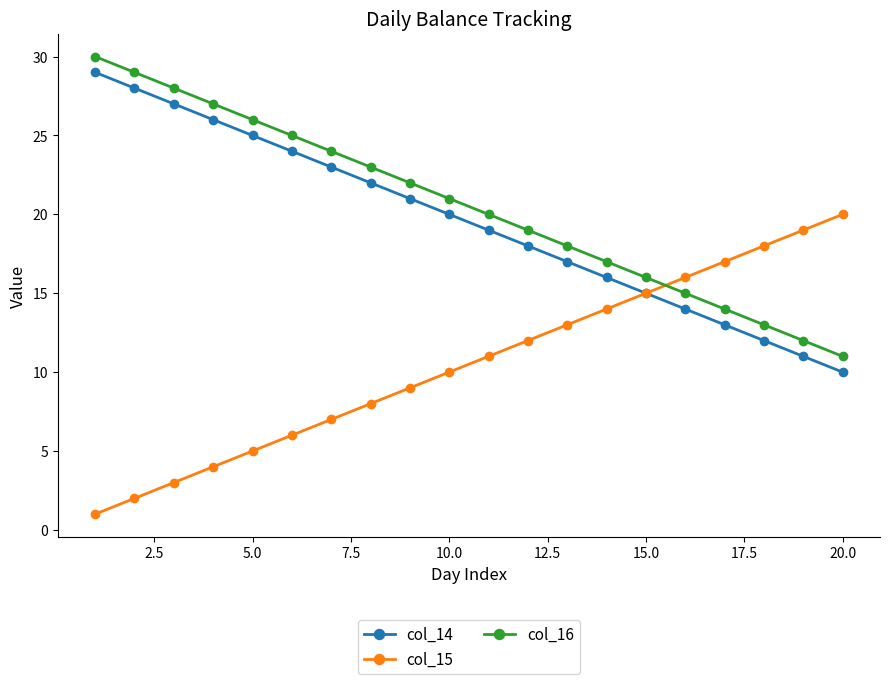

After their last crossing, which series has the higher values: col_16 or col_15?

col_15